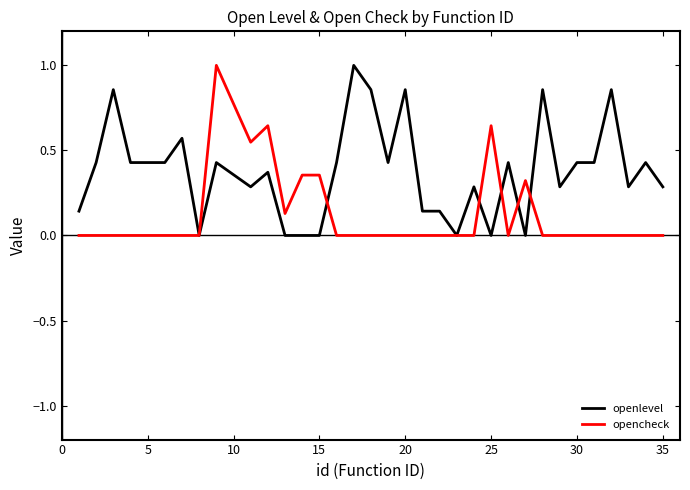

Rank the series by their average value, from highest to lowest.

openlevel, opencheck